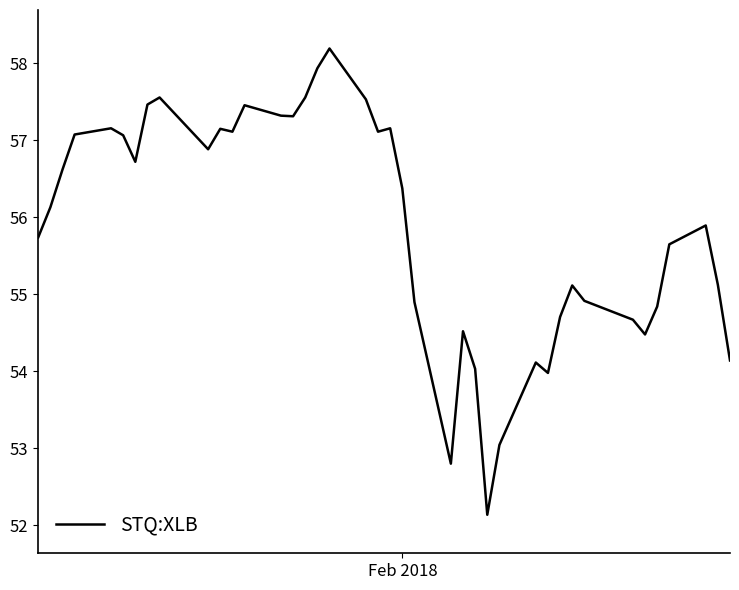

What is the smallest value displayed?

52.1